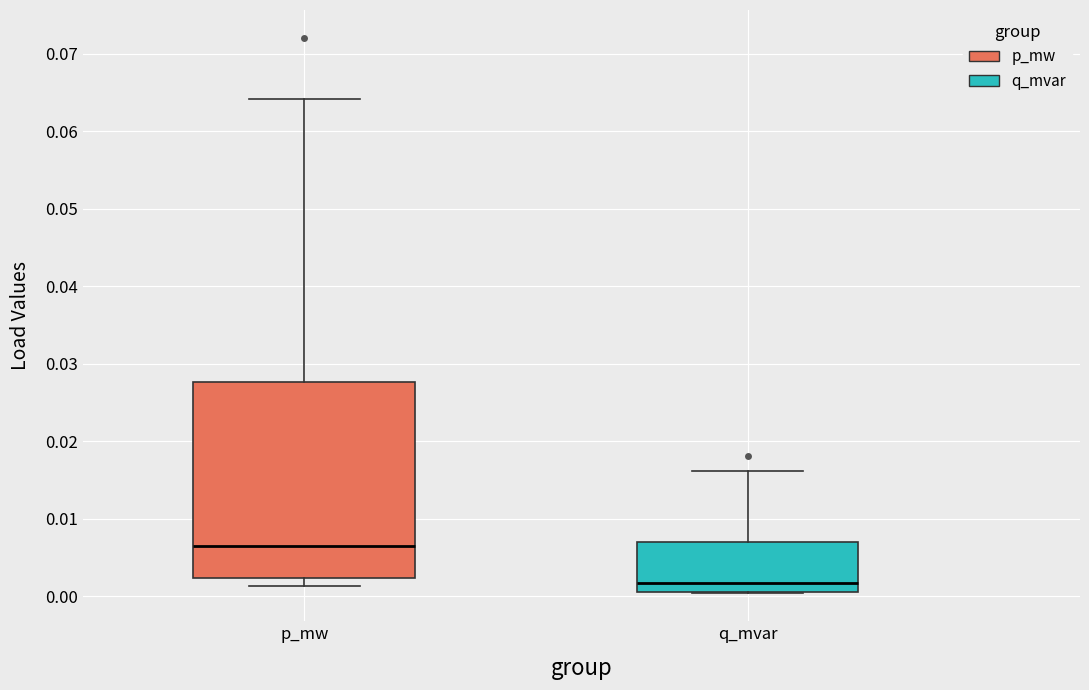

Reading left to right, read every box against the y-axis: the position of its median line, the range the box covers, and the ends of its whiskers. The values are not printed on the chart, so give them approximately, as read against the axis.

p_mw: median 0.007, box 0.002 to 0.028, whiskers 0.001 to 0.064
q_mvar: median 0.002, box 0.001 to 0.007, whiskers 0.000 to 0.016